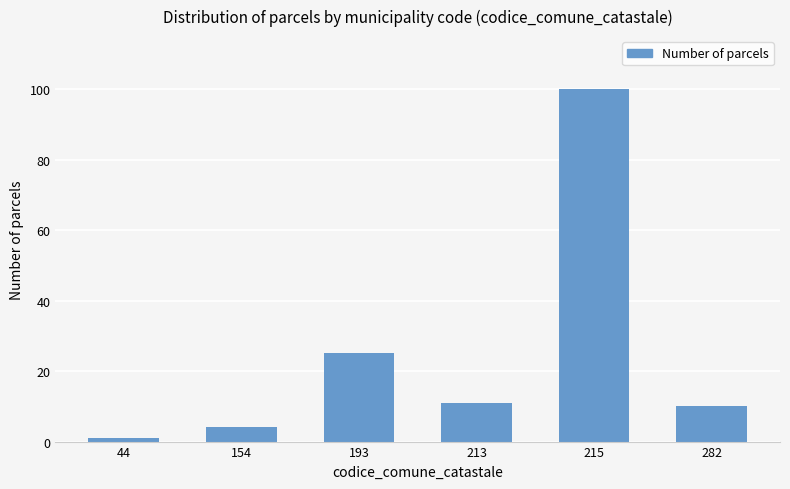

What is the value of the 6th bar from the left?

10